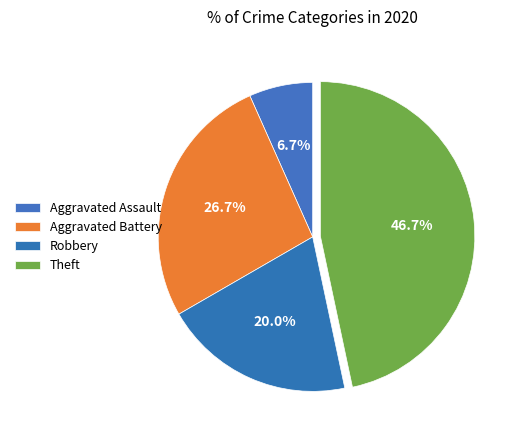

Count the number of slices in the pie.

4